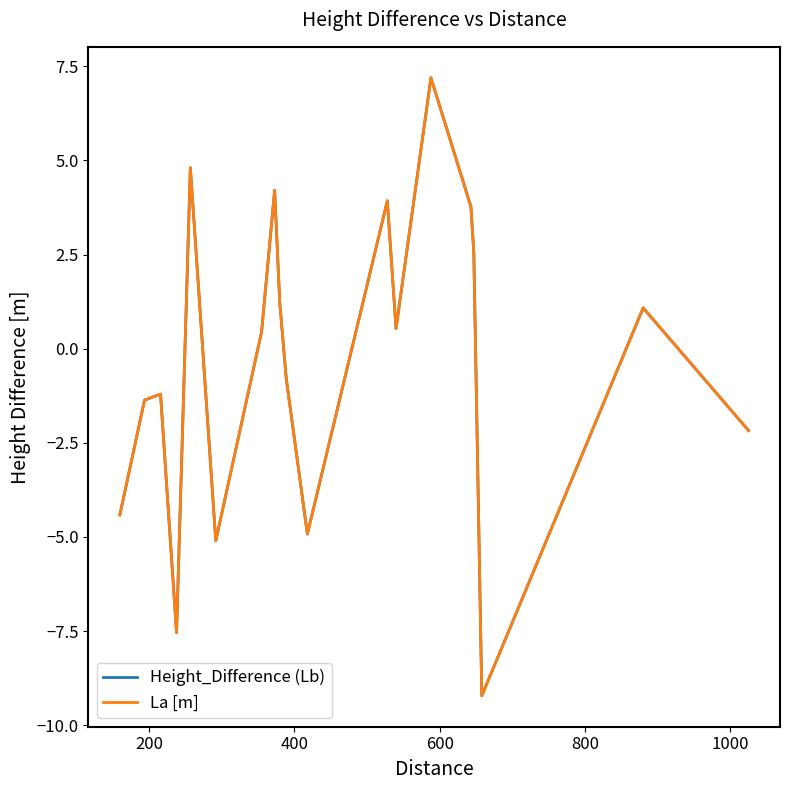

What is the lowest value of the Height_Difference (Lb) series?

-9.2